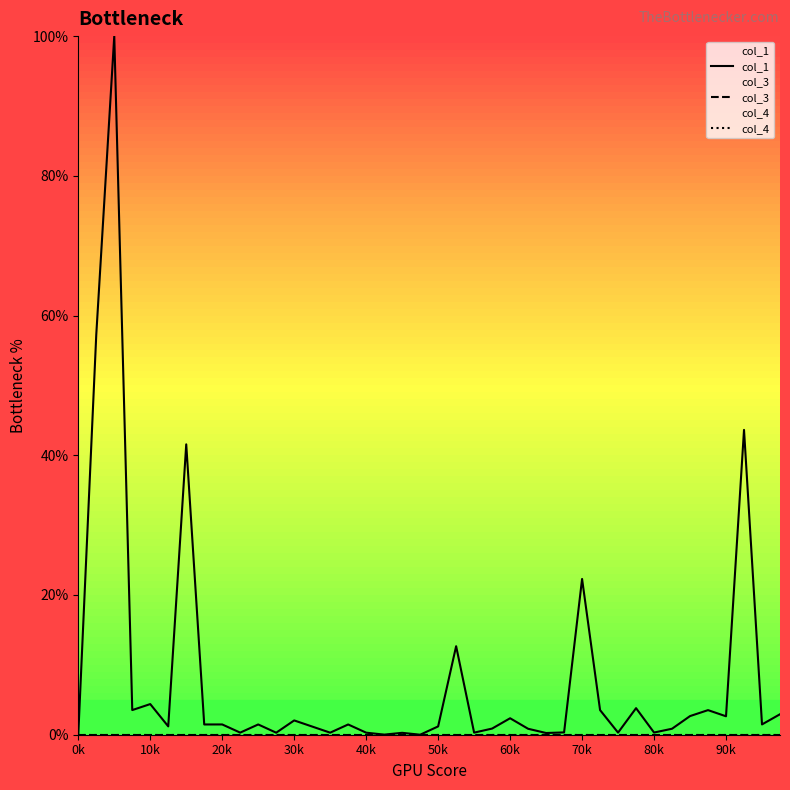

What is the sum of all col_1 values?

325.3